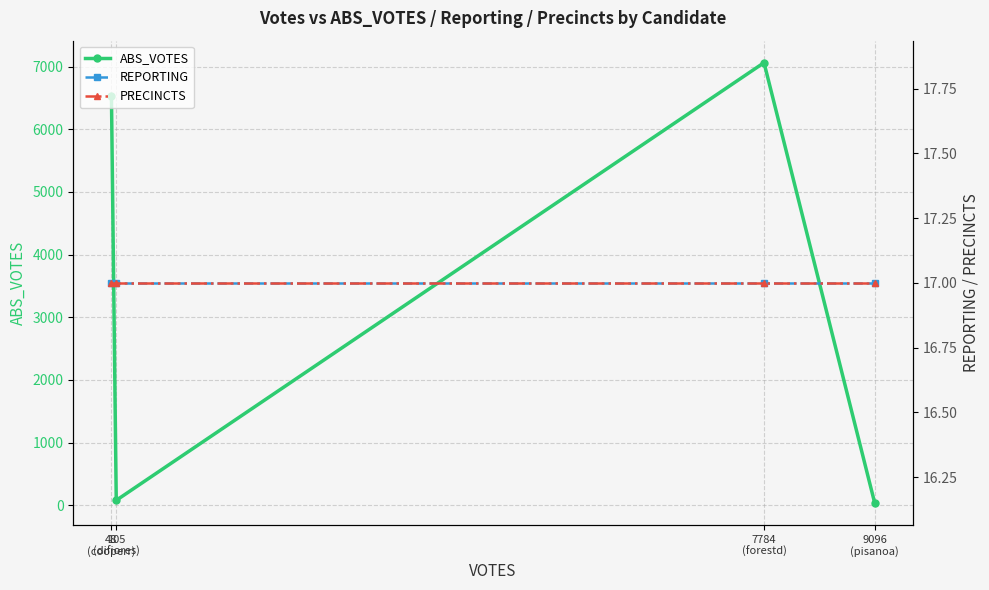

Is the value of REPORTING at 9096
(pisanoa) greater than the value of PRECINCTS at 48
(cooperr)?

No